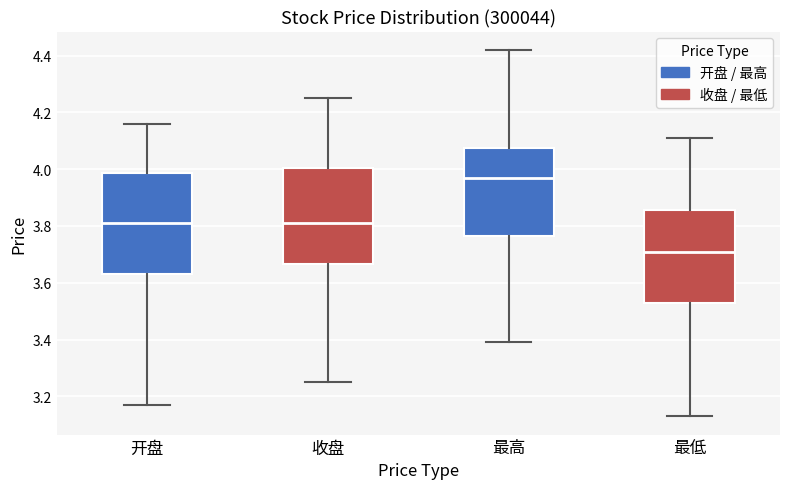

Reading left to right, transcribe this box plot: for each box, give where its median line is, the range the box spans, and where its two whiskers end, as read against the y-axis. The values are not printed on the chart, so give them approximately, as read against the axis.

开盘: median 3.82, box 3.64 to 3.98, whiskers 3.18 to 4.16
收盘: median 3.82, box 3.66 to 4.00, whiskers 3.26 to 4.26
最高: median 3.98, box 3.76 to 4.08, whiskers 3.40 to 4.42
最低: median 3.72, box 3.54 to 3.86, whiskers 3.14 to 4.12